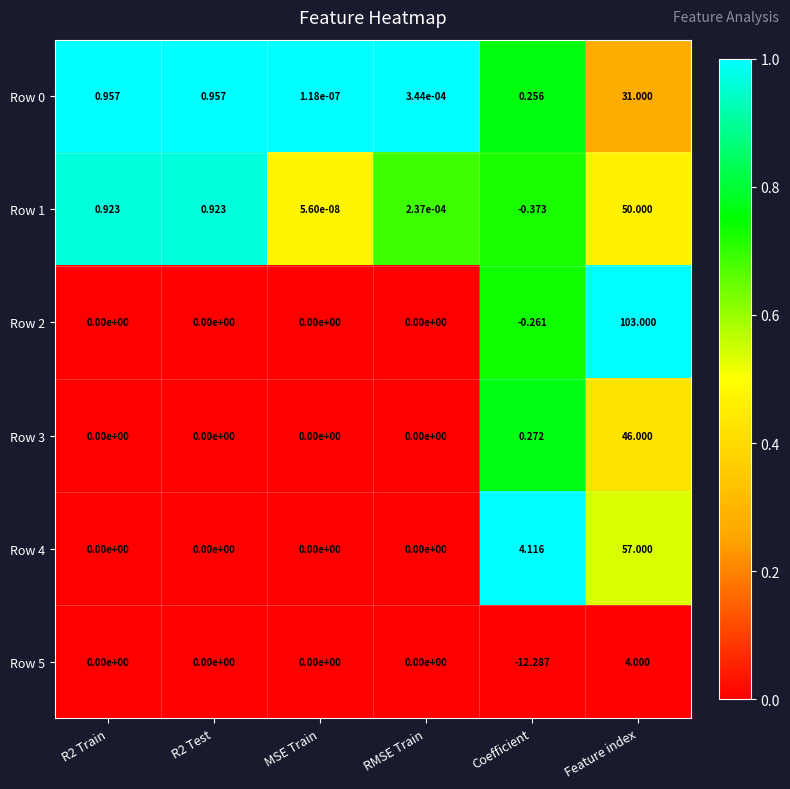

At which category does the chart reach its peak across all series?

Feature index